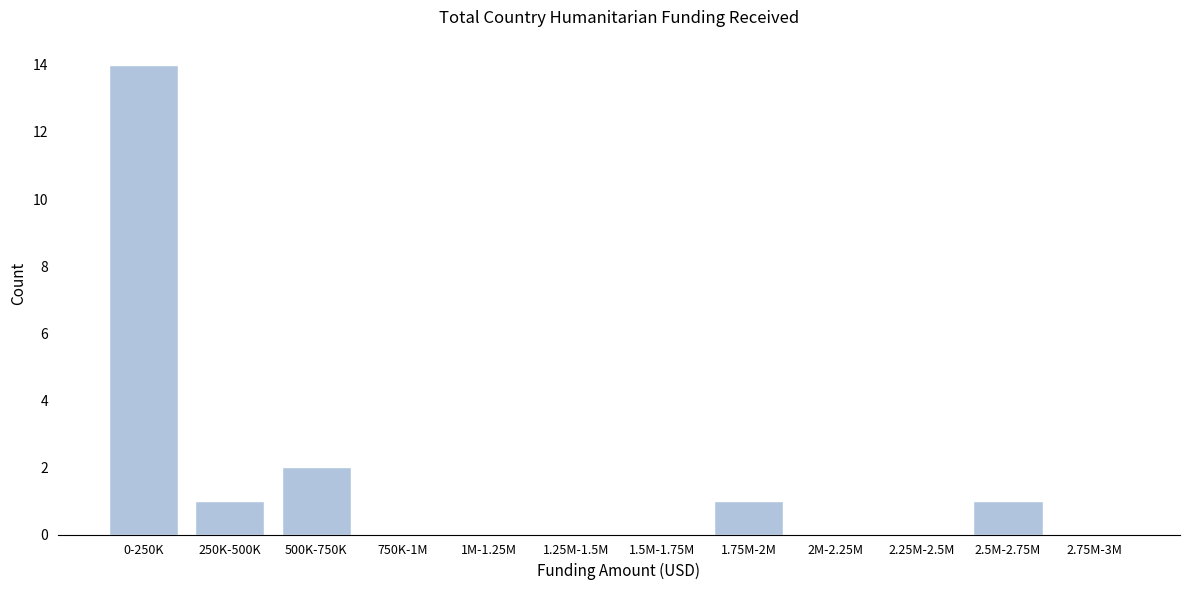

Reading right to left, what are all the values shown in this chart?

2.75M-3M=0	2.5M-2.75M=1	2.25M-2.5M=0	2M-2.25M=0	1.75M-2M=1	1.5M-1.75M=0	1.25M-1.5M=0	1M-1.25M=0	750K-1M=0	500K-750K=2	250K-500K=1	0-250K=14